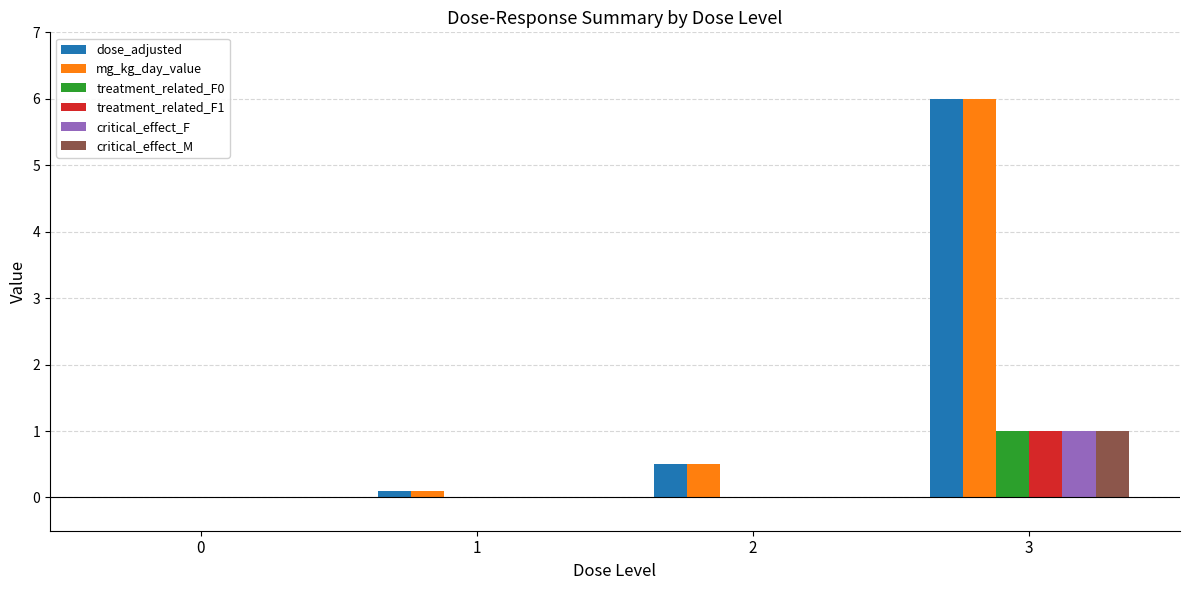

Is the value of critical_effect_F at 1 greater than the value of dose_adjusted at 3?

No